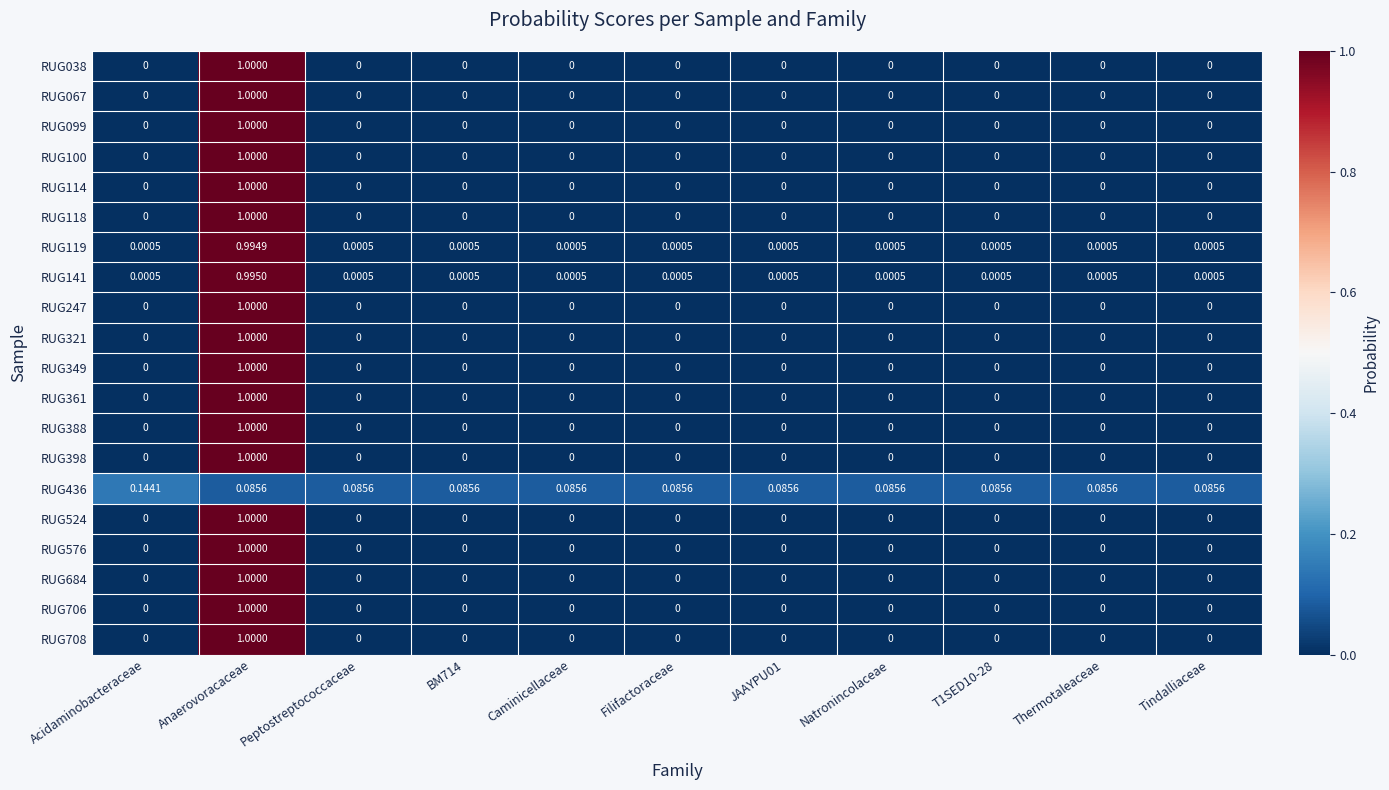

At which category is the sum across all series the highest?

Anaerovoracaceae